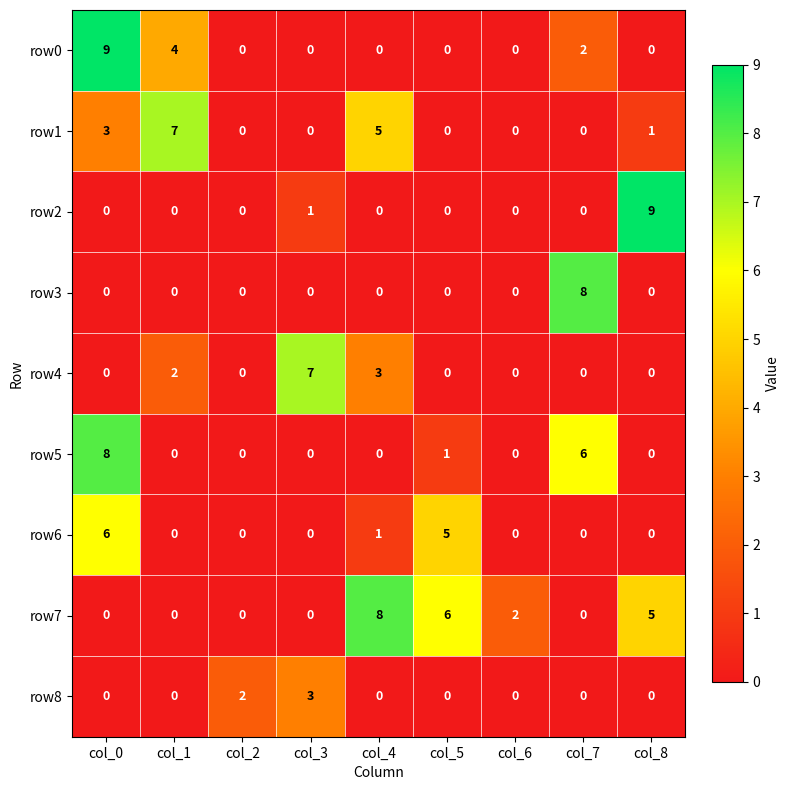

The row6 series shows 0 at col_1. True or false?

True